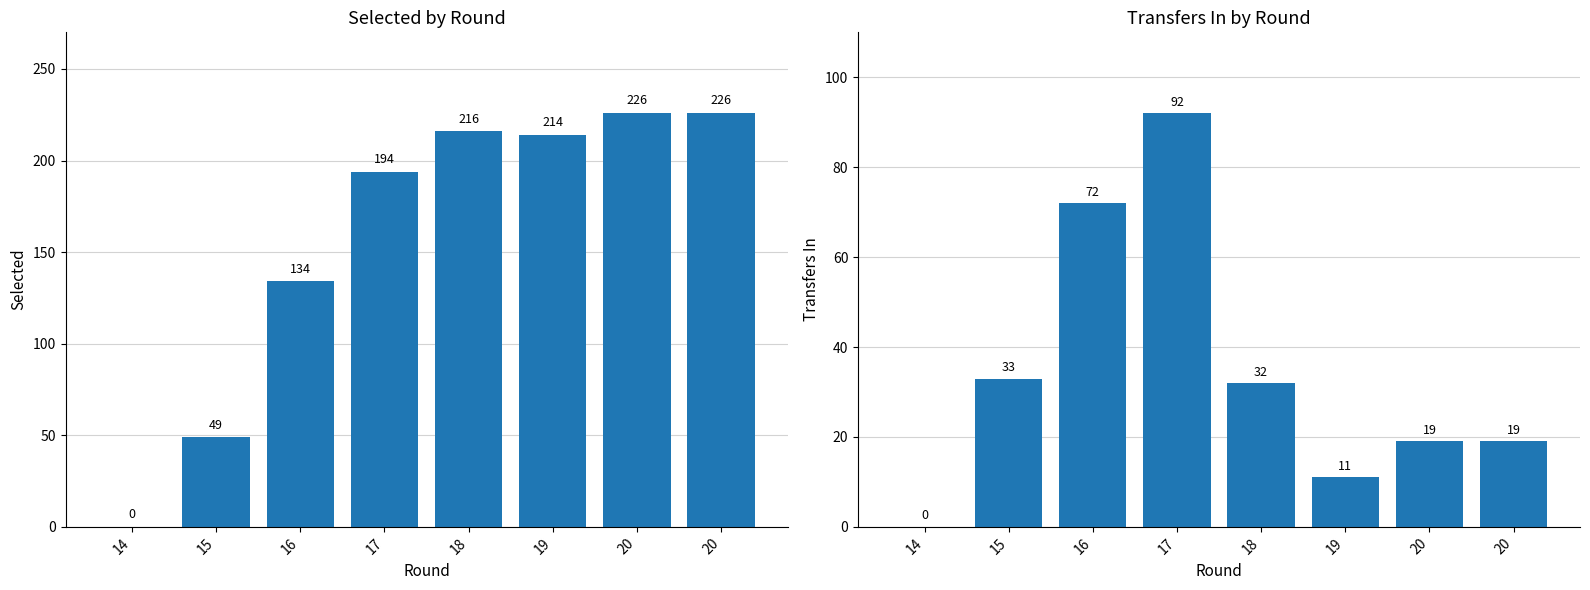

List the series in order of their peak value, highest first.

selected, transfers_in